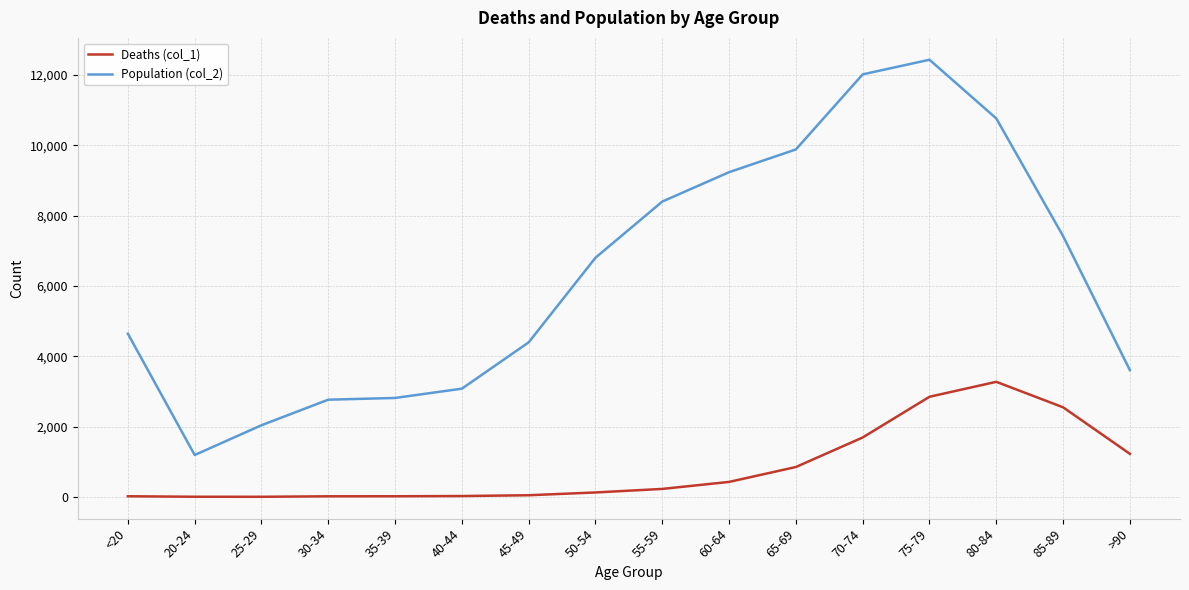

Which series has the widest spread of values?

Population (col_2)